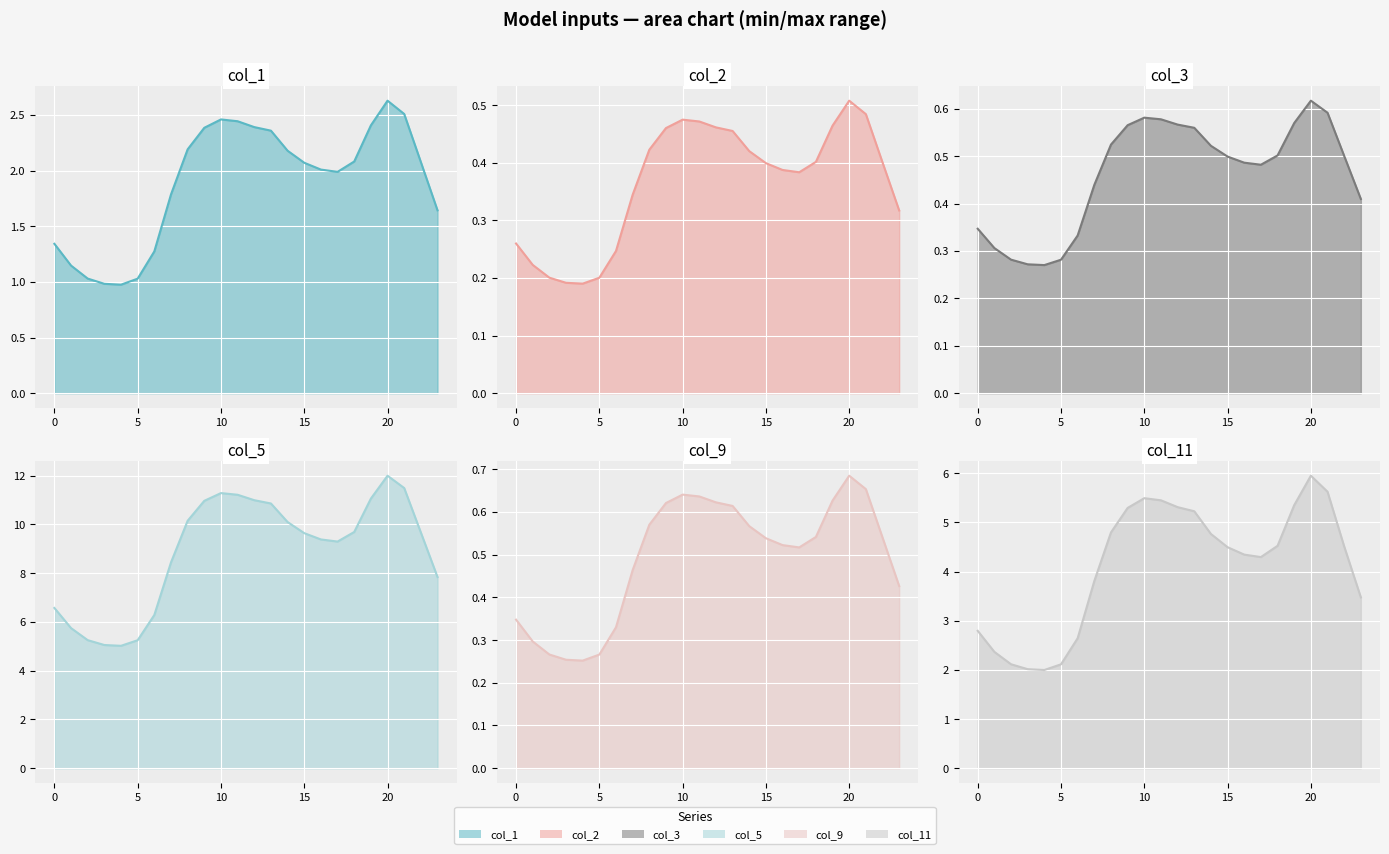

The col_9 series shows 0.5 at 16. True or false?

True